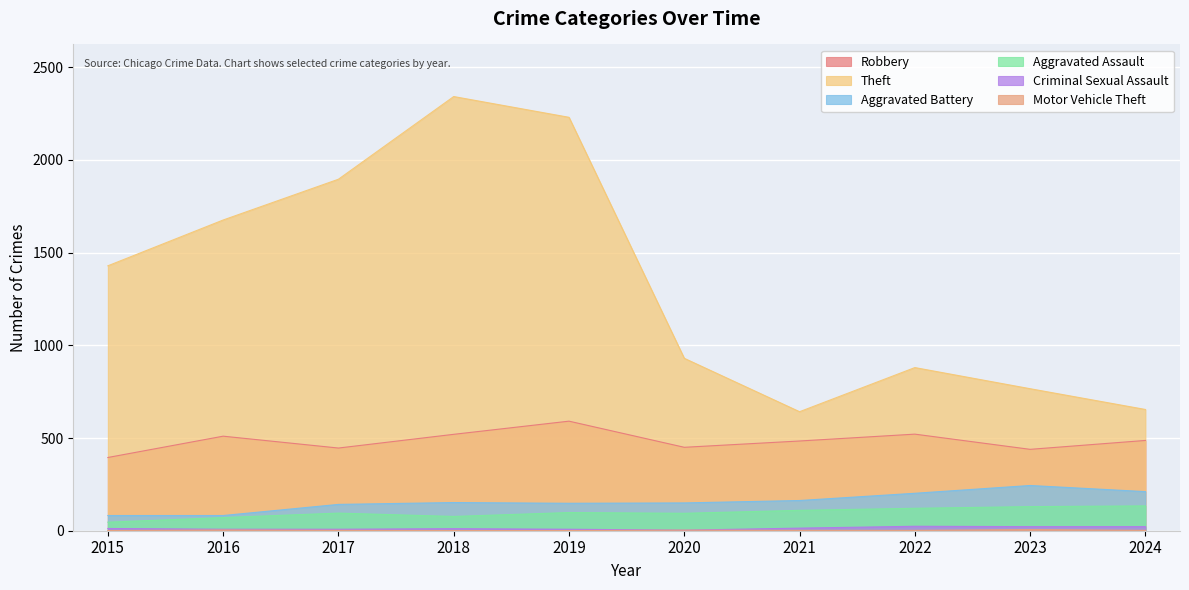

List the series in order of their peak value, highest first.

Theft, Robbery, Aggravated Battery, Aggravated Assault, Criminal Sexual Assault, Motor Vehicle Theft